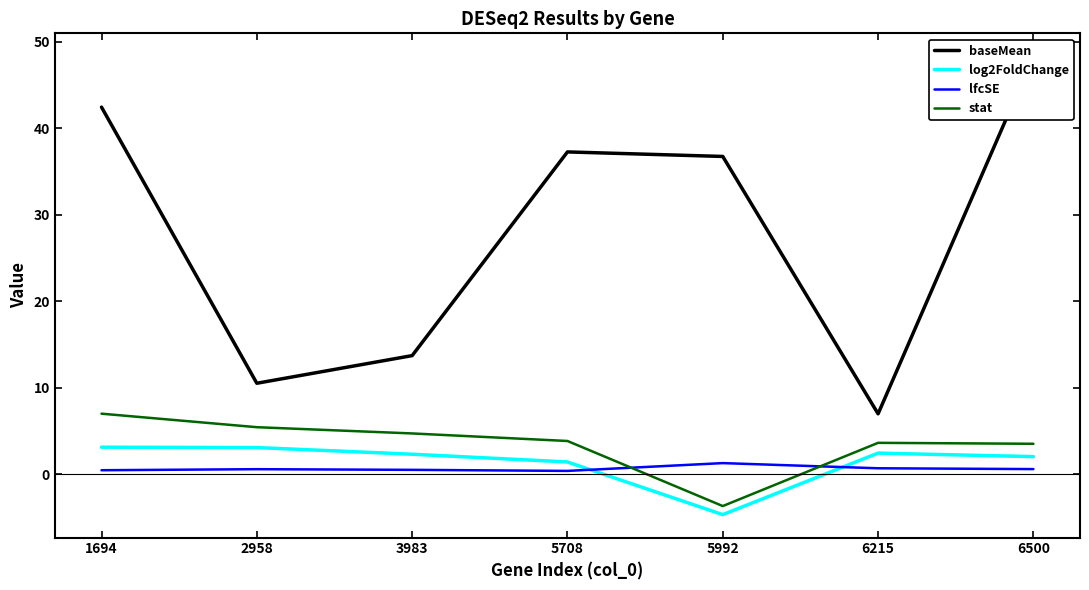

Does the chart display data point markers on the line(s)?

No